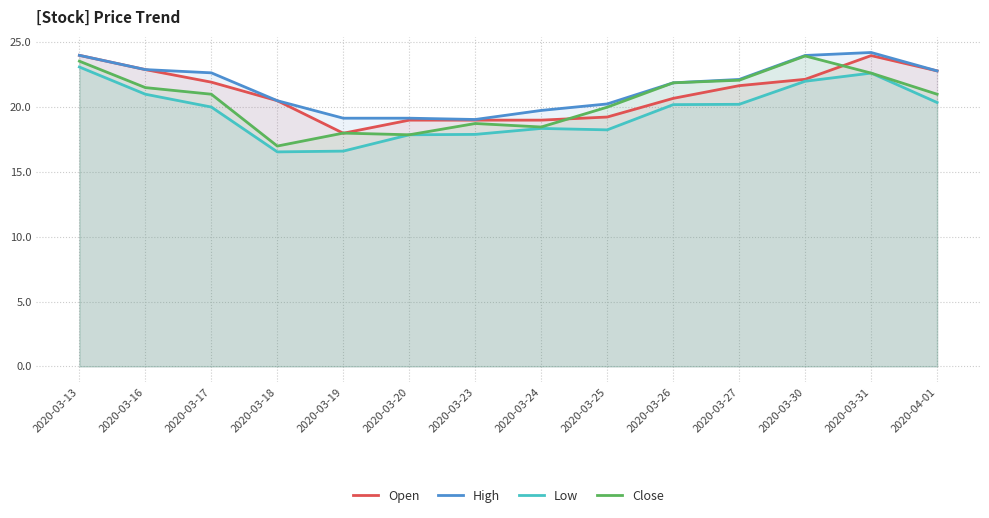

True or false: Low and High intersect in this chart.

False